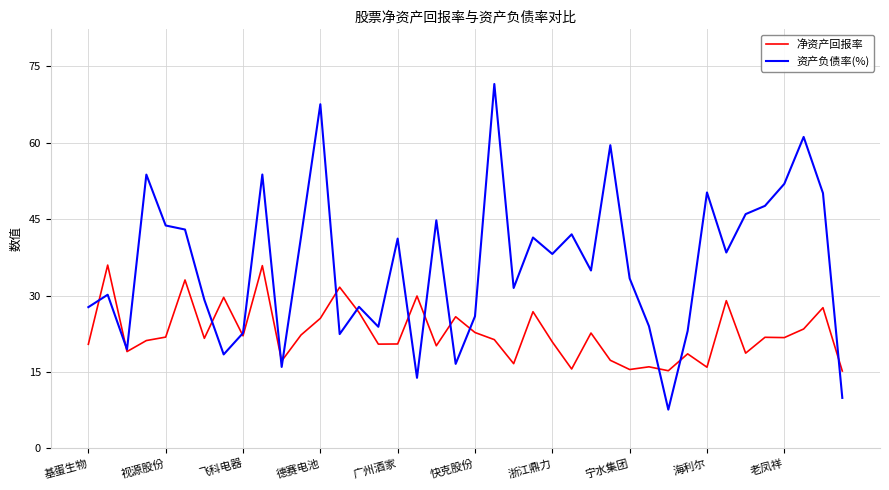

Which series has the largest total across all categories?

资产负债率(%)